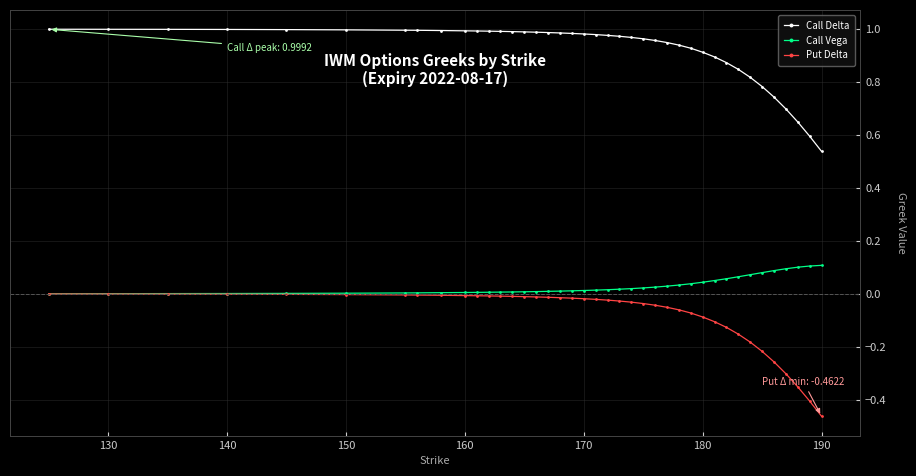

True or false: Put Delta and Call Delta intersect in this chart.

False